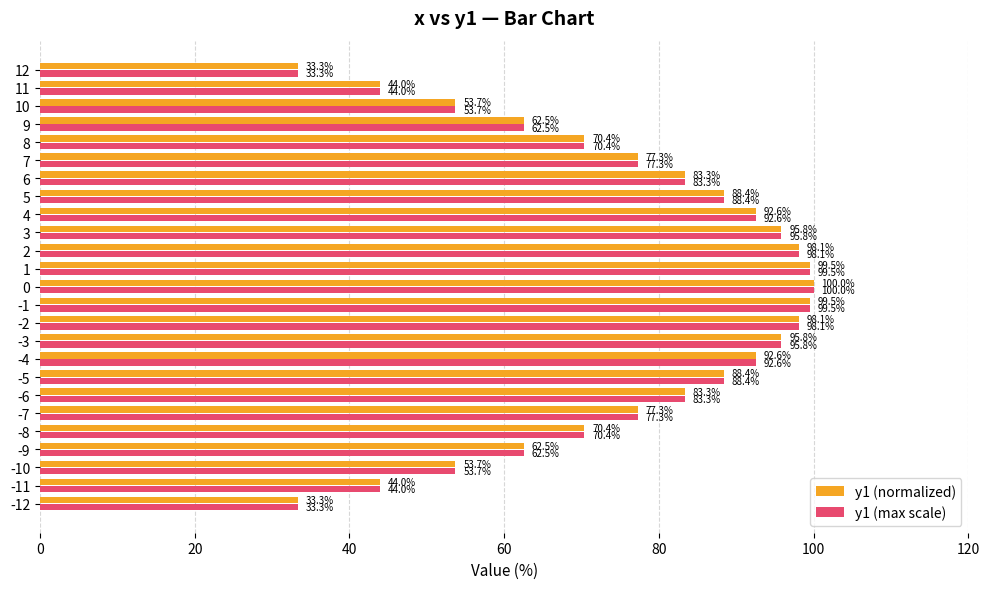

How many categories are shown in the chart?

25